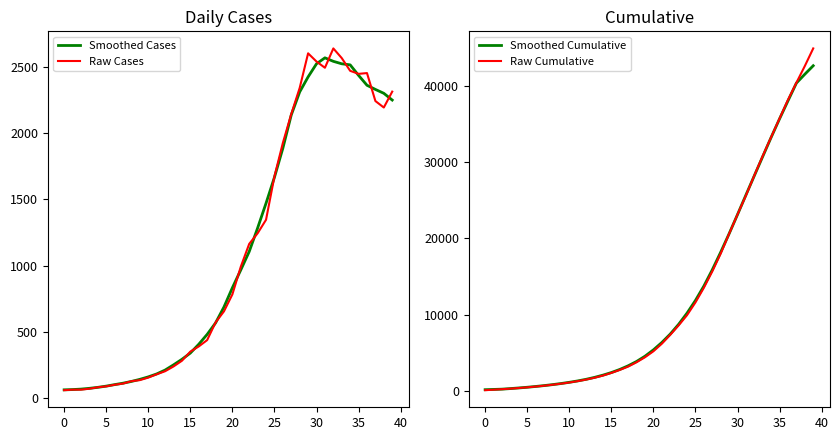

True or false: Raw Cases and Smoothed Cumulative intersect in this chart.

False